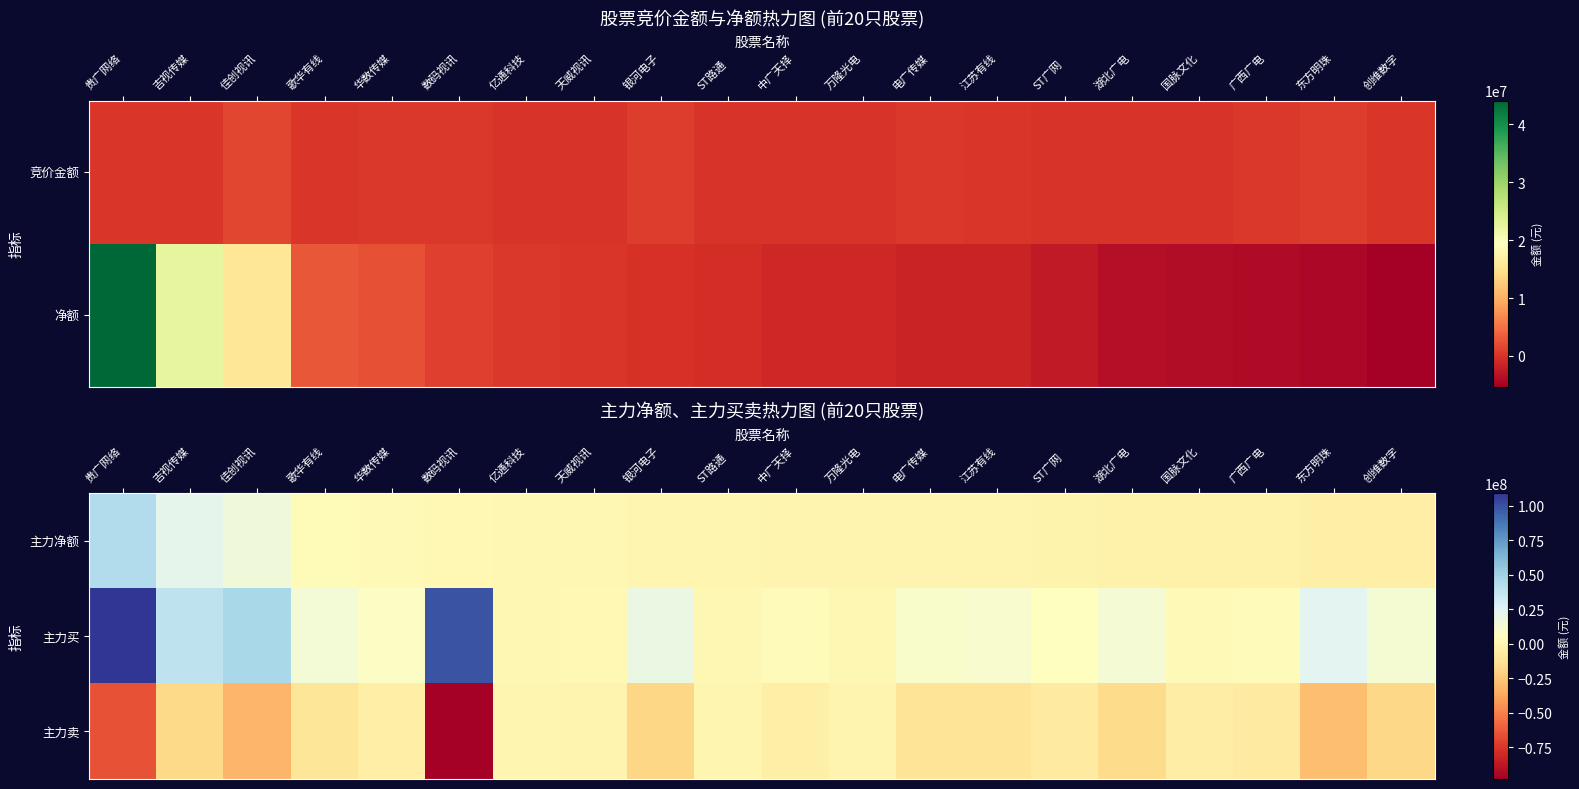

List the series in order of their peak value, highest first.

主力买, 主力净额, 主力卖